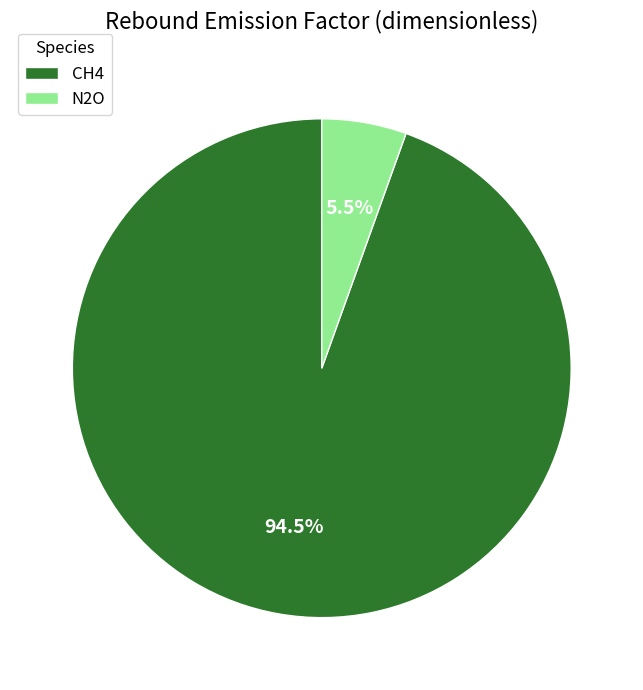

How many slices are in this pie chart?

2